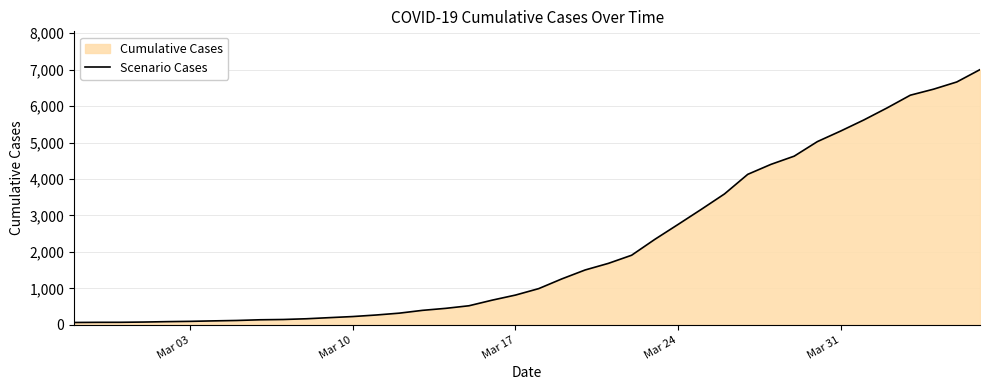

Reading left to right, list all the values displayed in this chart.

64	68	69	76	87	95	108	119	138	146	166	197	227	269	320	397	452	523	677	816	993	1261	1505	1686	1909	2345	2754	3168	3592	4129	4403	4628	5028	5317	5622	5952	6301	6466	6664	7003